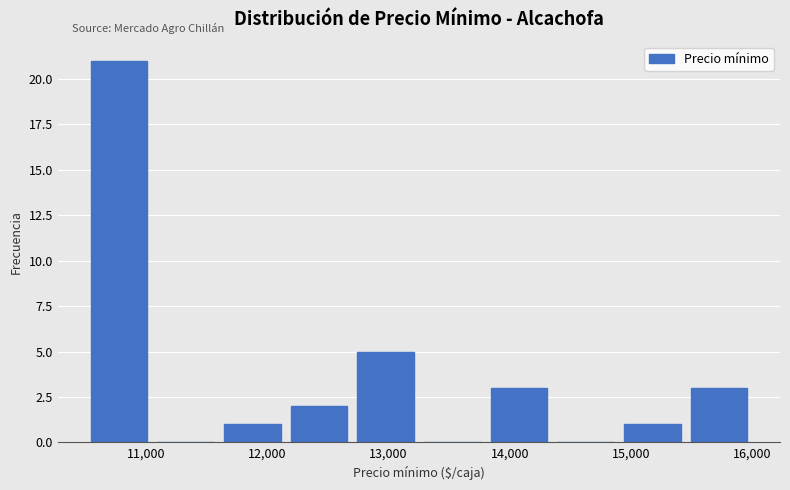

Over which range of the x-axis is the bar tallest?

10500 to 11050